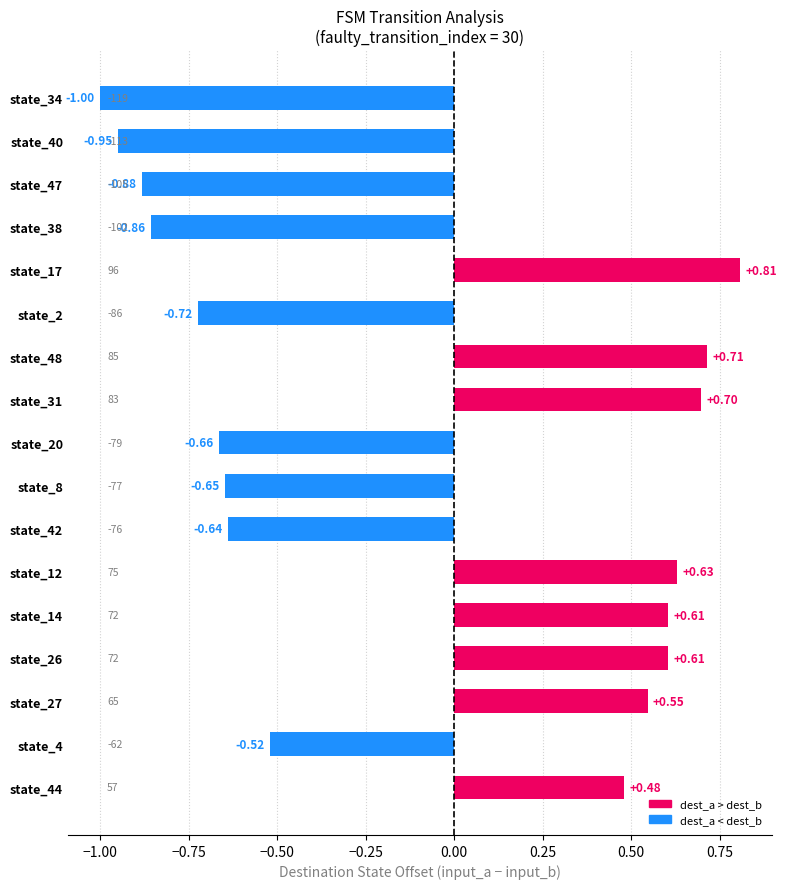

How many categories are shown in the chart?

17